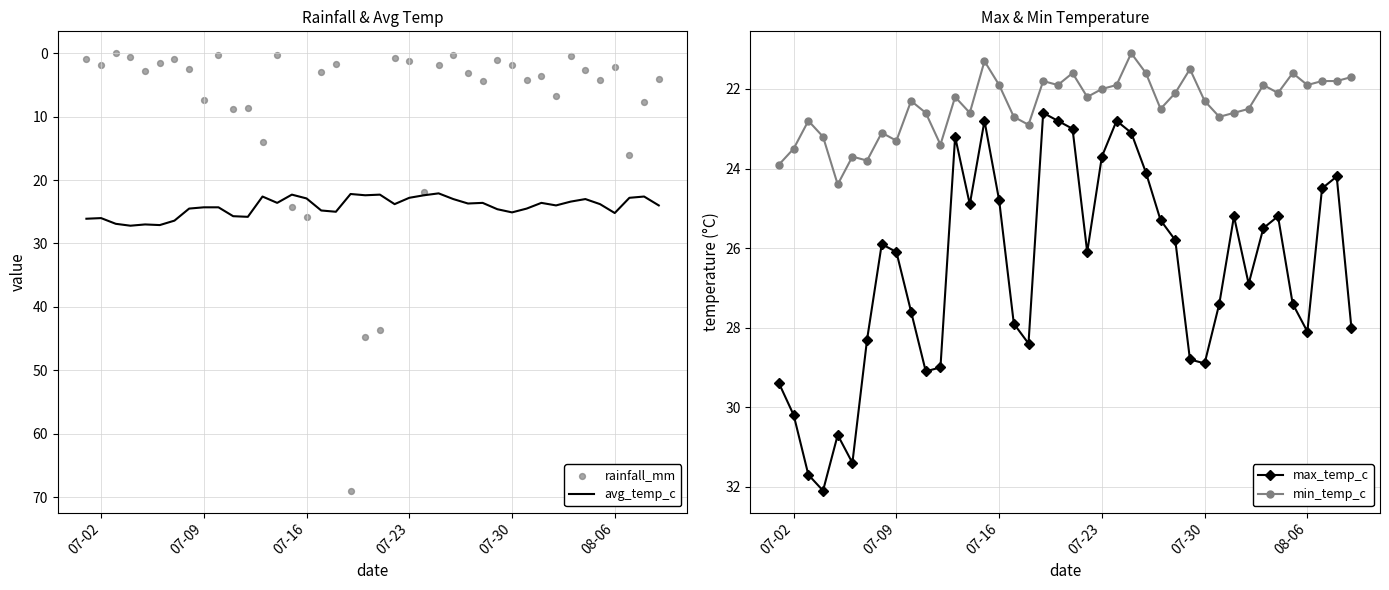

Which series has the widest spread of Y values?

rainfall_mm